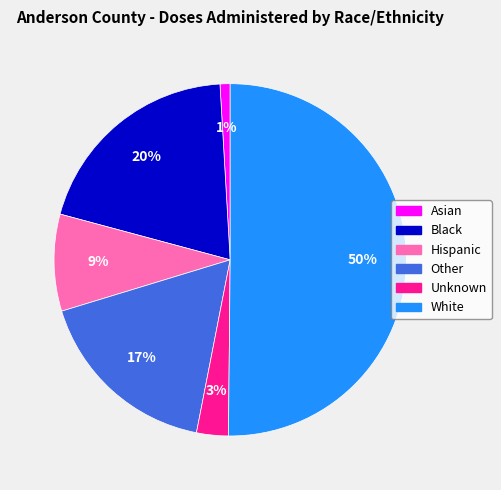

Between Black and Asian, which is larger?

Black